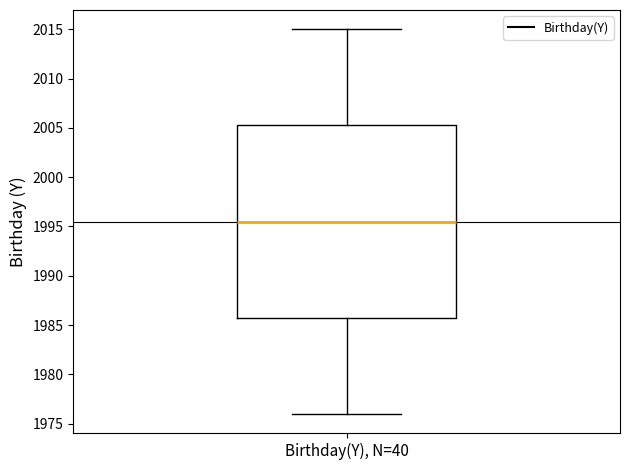

Transcribe this box plot: give where the median line is, the range the box spans, and where the two whiskers end, as read against the y-axis. The values are not printed on the chart, so give them approximately, as read against the axis.

median 1995.5, box 1986.0 to 2005.5, whiskers 1976.0 to 2015.0